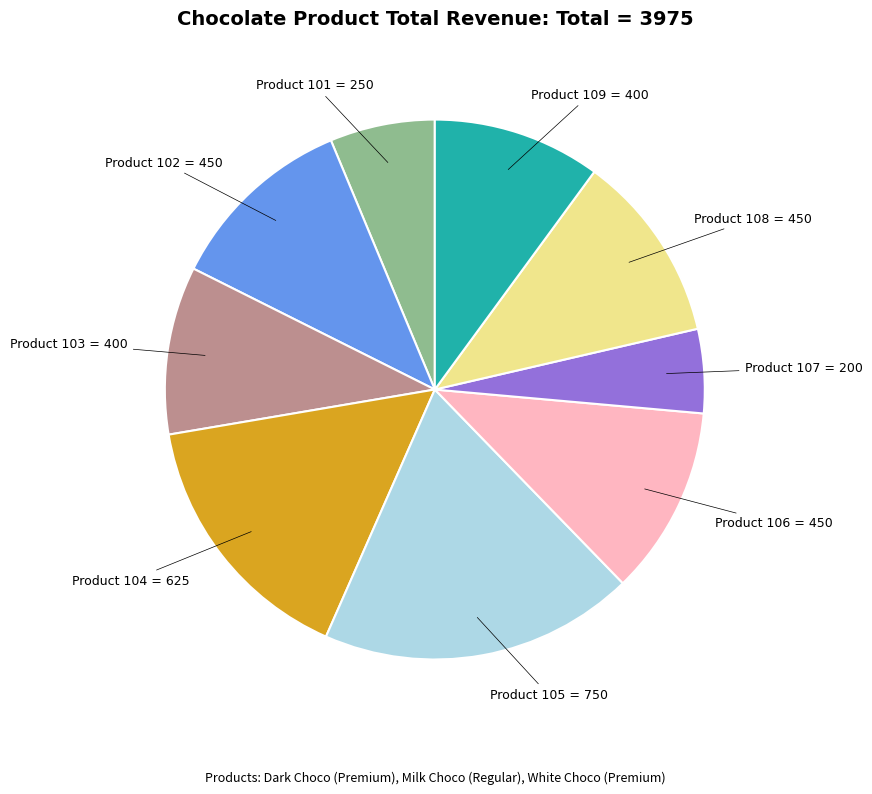

What is the smallest slice in the pie chart?

Product 107